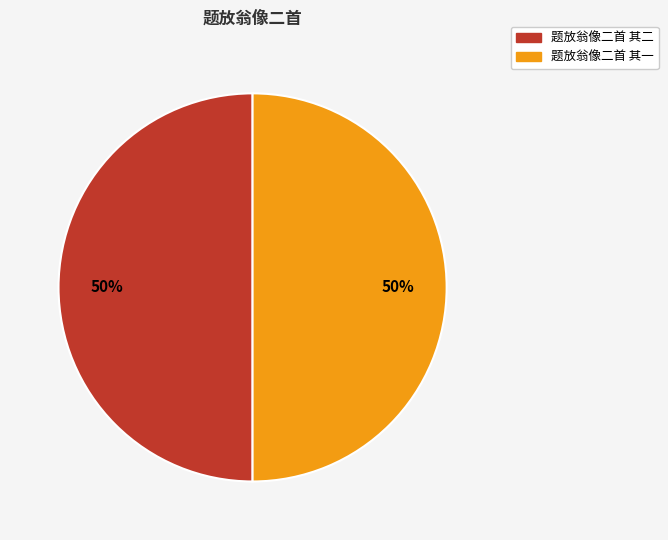

Count the number of slices in the pie.

2